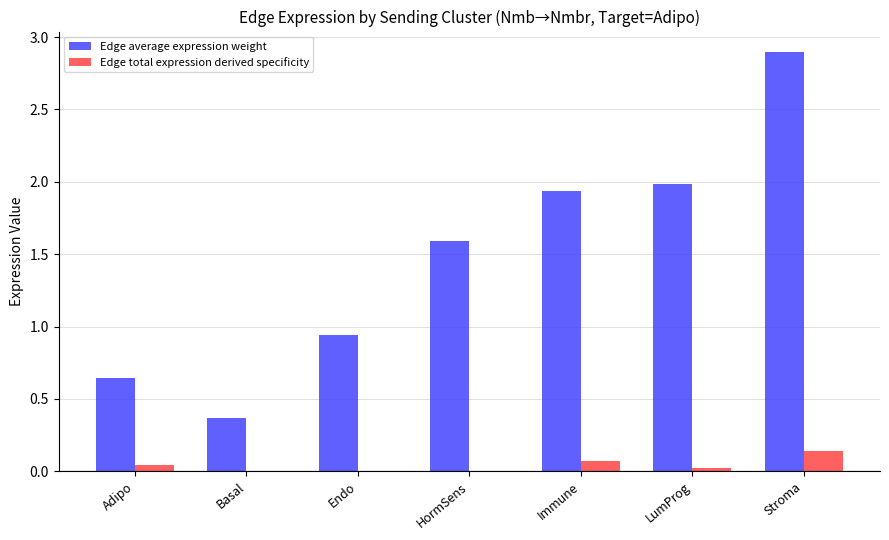

Which series has the largest total across all categories?

Edge average expression weight